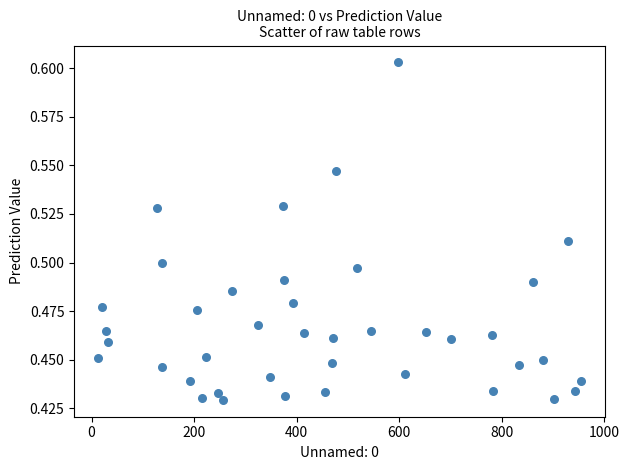

What is the range of X values (max minus min)?

941.0